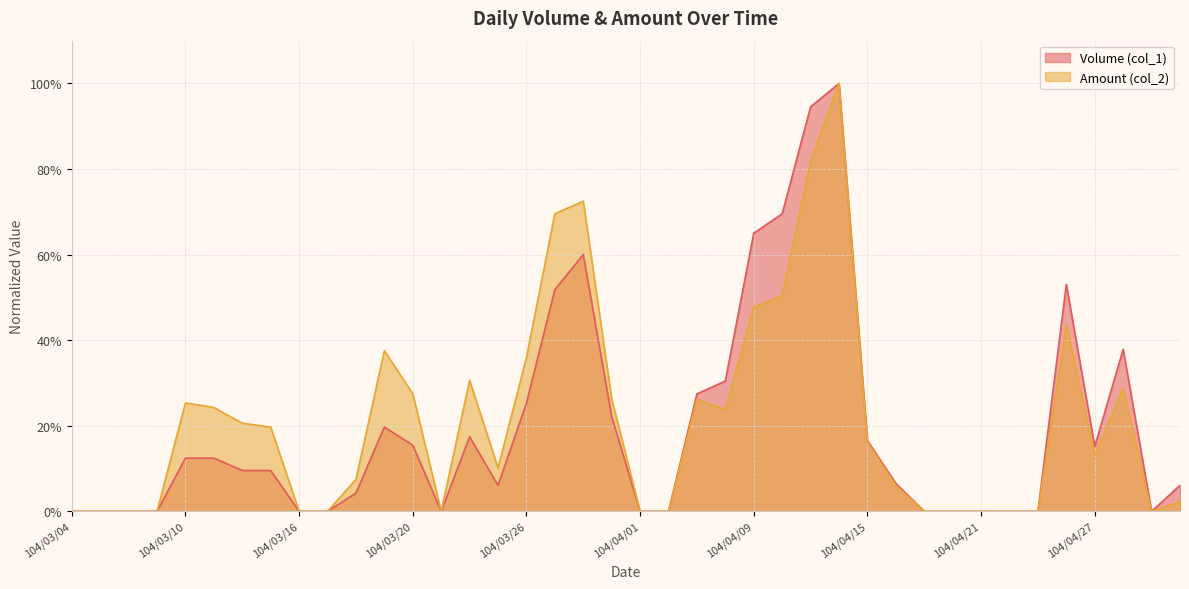

Between 104/03/09 and 104/03/25, which series saw the biggest shift?

Amount (col_2)